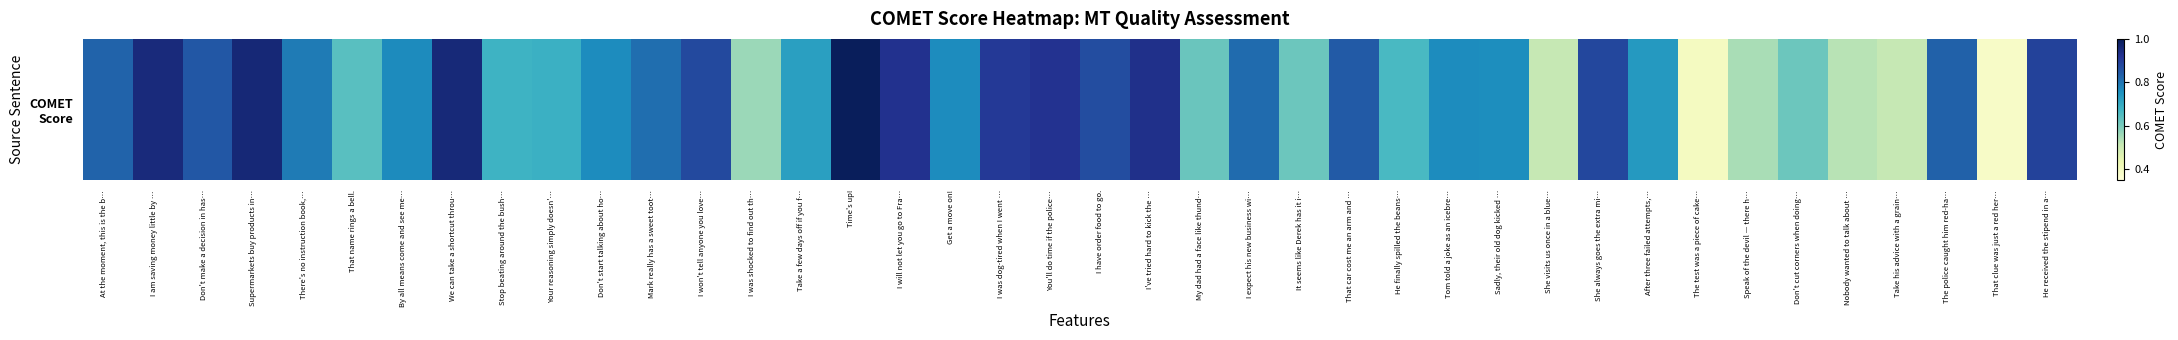

Rank the categories by value from highest to lowest.

Time's up!, Supermarkets buy products in…, We can take a shortcut throu…, I am saving money little by …, I've tried hard to kick the …, I will not let you go to Fra…, You'll do time if the police…, I was dog-tired when I went …, He received the stipend in a…, She always goes the extra mi…, I won't tell anyone you love…, I have order food to go., Don't make a decision in has…, That car cost me an arm and …, The police caught him red-ha…, At the moment, this is the b…, I expect his new business wi…, Mark really has a sweet toot…, There's no instruction book,…, By all means come and see me…, Tom told a joke as an icebre…, Don't start talking about ho…, Get a move on!, Sadly, their old dog kicked …, After three failed attempts,…, Take a few days off if you f…, Your reasoning simply doesn'…, Stop beating around the bush…, He finally spilled the beans…, That name rings a bell., My dad had a face like thund…, Don't cut corners when doing…, It seems like Derek has it i…, I was shocked to find out th…, Speak of the devil — there h…, Nobody wanted to talk about …, She visits us once in a blue…, Take his advice with a grain…, The test was a piece of cake…, That clue was just a red her…